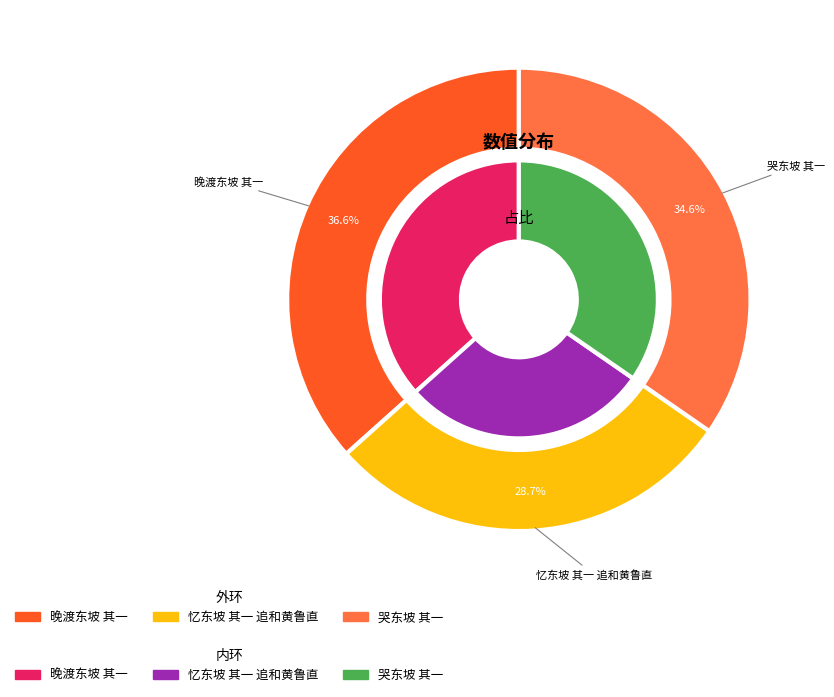

How many segments does this pie chart have?

3